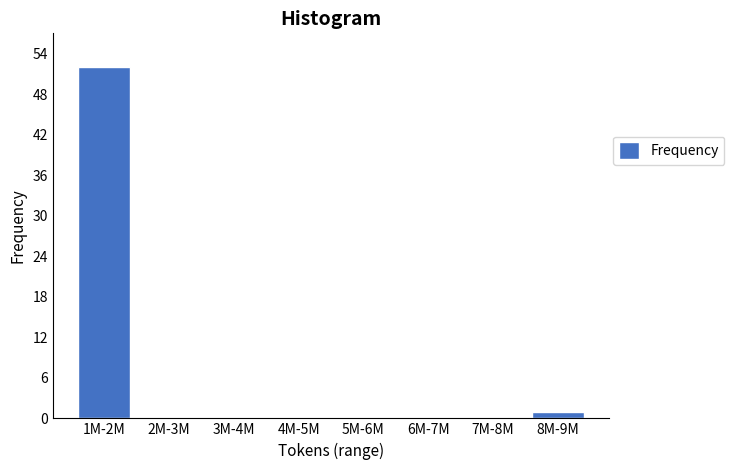

Reading left to right, extract all data points from this chart.

1M-2M=52	2M-3M=0	3M-4M=0	4M-5M=0	5M-6M=0	6M-7M=0	7M-8M=0	8M-9M=1